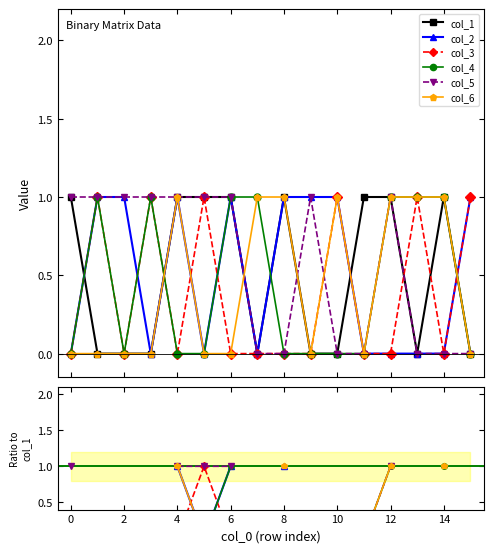

True or false: col_2 and col_5 intersect in this chart.

False